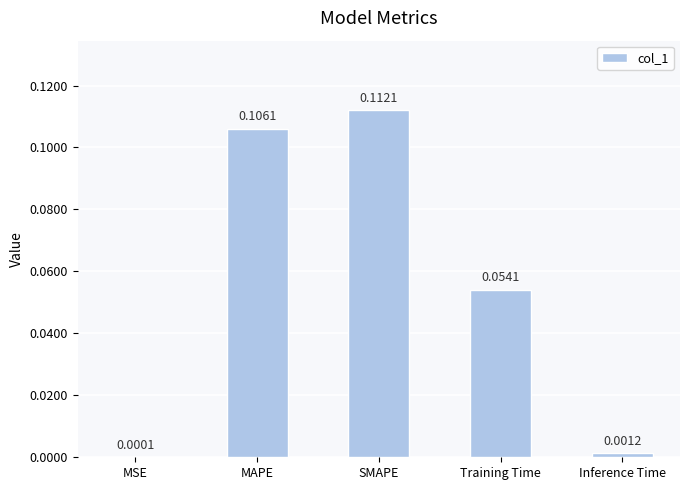

Which label corresponds to the largest value in the chart?

SMAPE